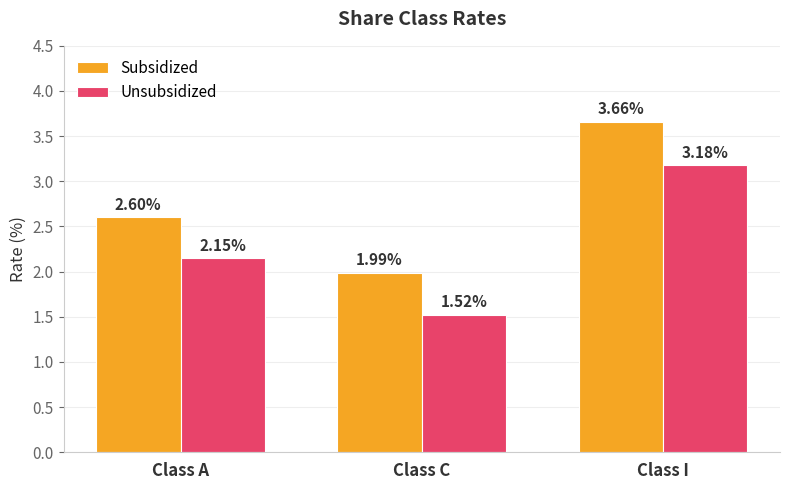

What is the difference between the Subsidized values at Class C and Class A?

0.6